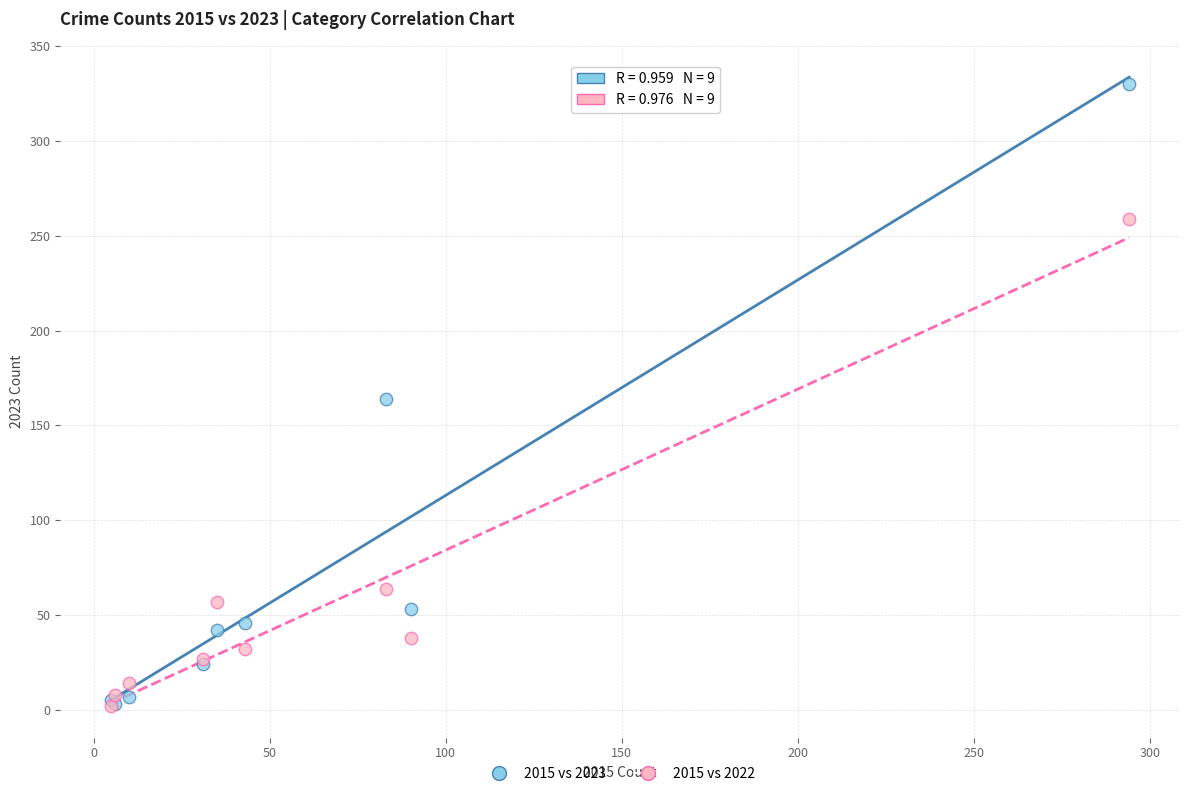

In the 2015 vs 2022 series, what Y value is closest to 130?

64